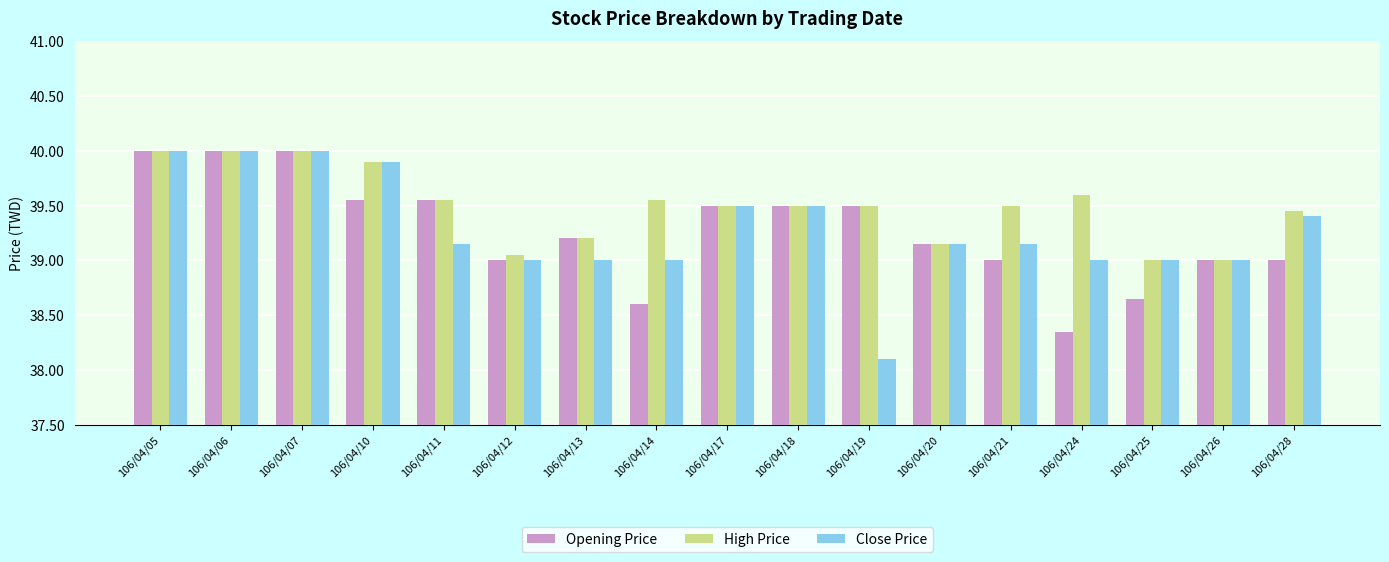

How many bars are there in each group?

3